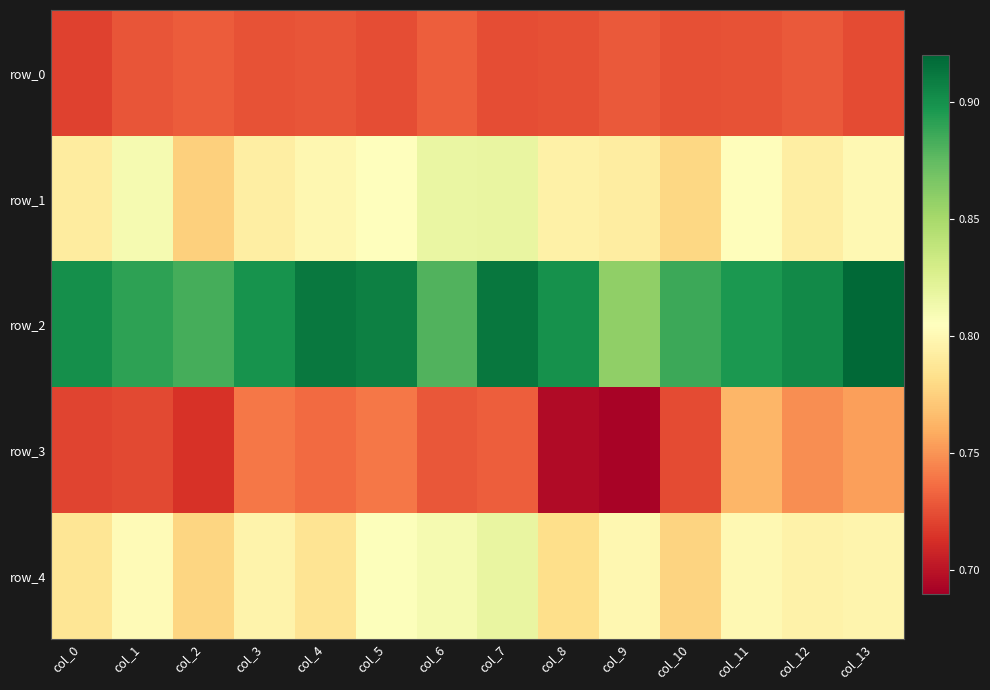

Reading right to left, what are all the values shown in this chart?

row_0: col_13=0.7	col_12=0.7	col_11=0.7	col_10=0.7	col_9=0.7	col_8=0.7	col_7=0.7	col_6=0.7	col_5=0.7	col_4=0.7	col_3=0.7	col_2=0.7	col_1=0.7	col_0=0.7
row_1: col_13=0.8	col_12=0.8	col_11=0.8	col_10=0.8	col_9=0.8	col_8=0.8	col_7=0.8	col_6=0.8	col_5=0.8	col_4=0.8	col_3=0.8	col_2=0.8	col_1=0.8	col_0=0.8
row_2: col_13=0.9	col_12=0.9	col_11=0.9	col_10=0.9	col_9=0.9	col_8=0.9	col_7=0.9	col_6=0.9	col_5=0.9	col_4=0.9	col_3=0.9	col_2=0.9	col_1=0.9	col_0=0.9
row_3: col_13=0.8	col_12=0.7	col_11=0.8	col_10=0.7	col_9=0.7	col_8=0.7	col_7=0.7	col_6=0.7	col_5=0.7	col_4=0.7	col_3=0.7	col_2=0.7	col_1=0.7	col_0=0.7
row_4: col_13=0.8	col_12=0.8	col_11=0.8	col_10=0.8	col_9=0.8	col_8=0.8	col_7=0.8	col_6=0.8	col_5=0.8	col_4=0.8	col_3=0.8	col_2=0.8	col_1=0.8	col_0=0.8